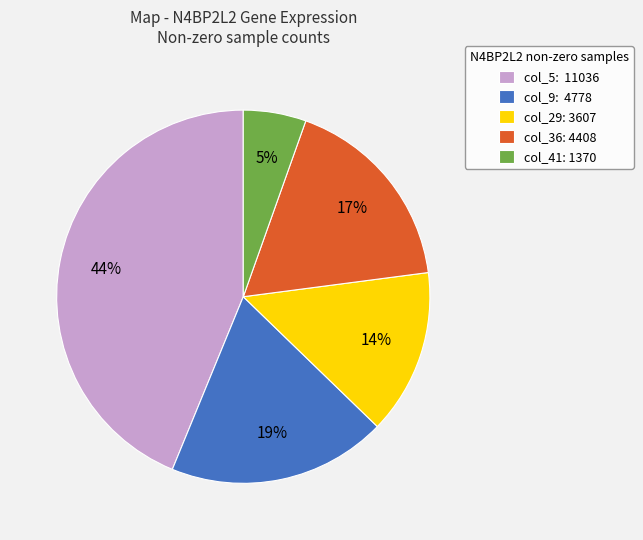

To the nearest percent, what is the average slice percentage?

20%